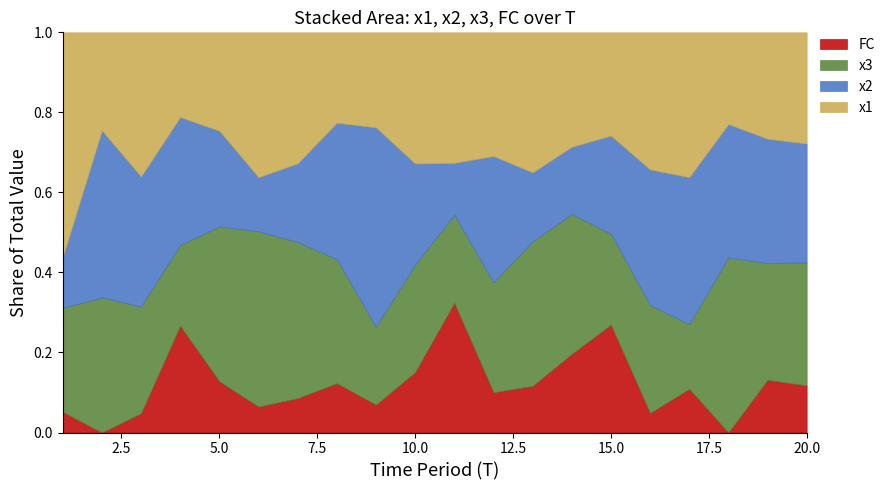

How many series are shown in this chart?

4